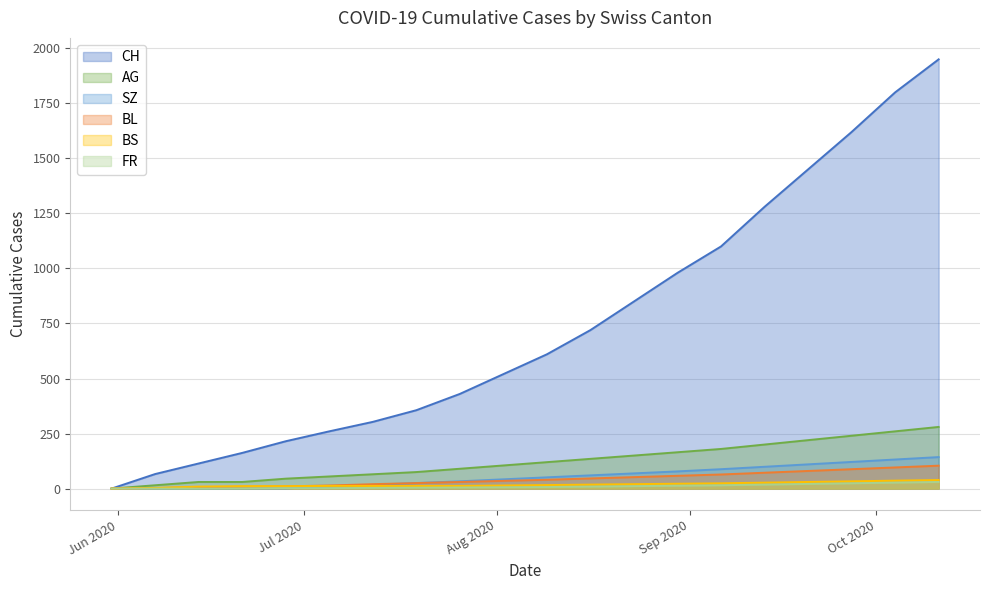

What is the maximum value shown in the chart?

1950